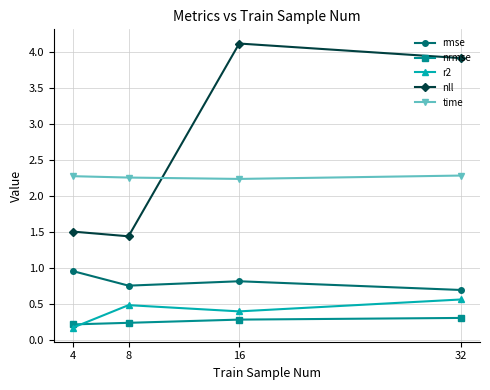

What is the total value across all series at 32?

7.8